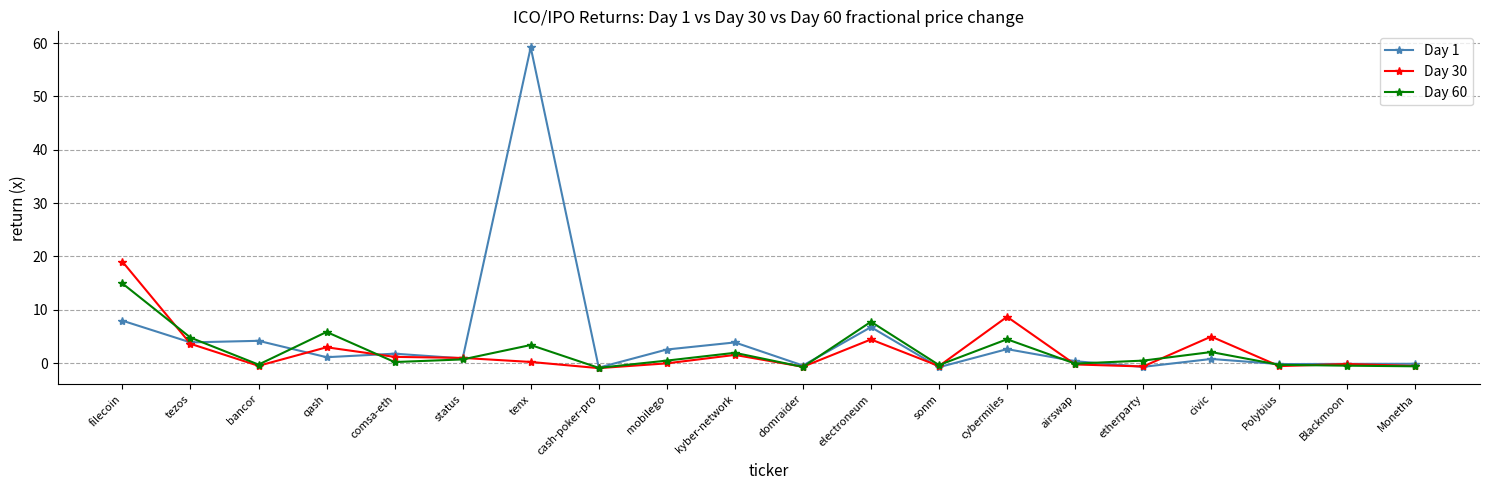

Between which two adjacent categories do Day 30 and Day 60 first intersect?

filecoin and tezos